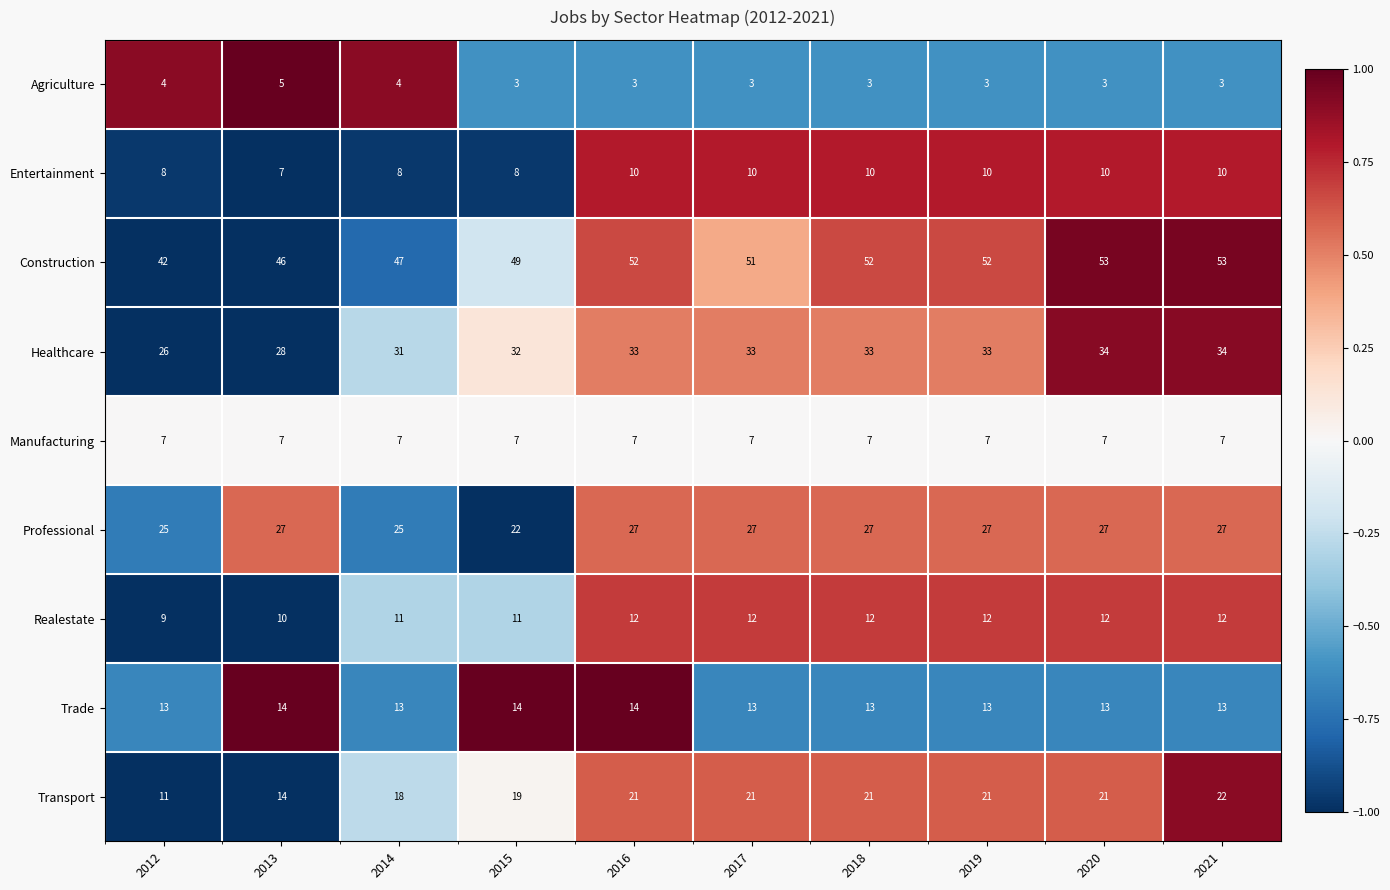

Which series has the largest total across all categories?

Construction